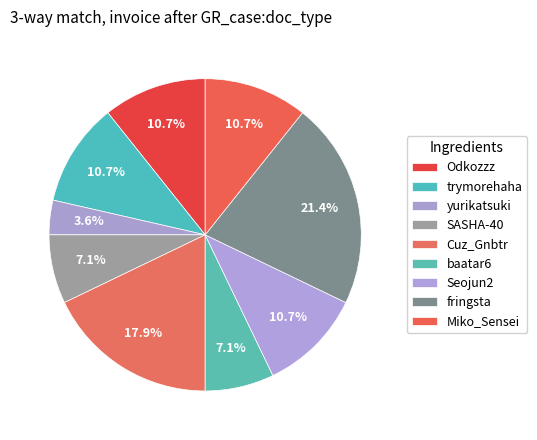

Does any single category account for the majority?

No